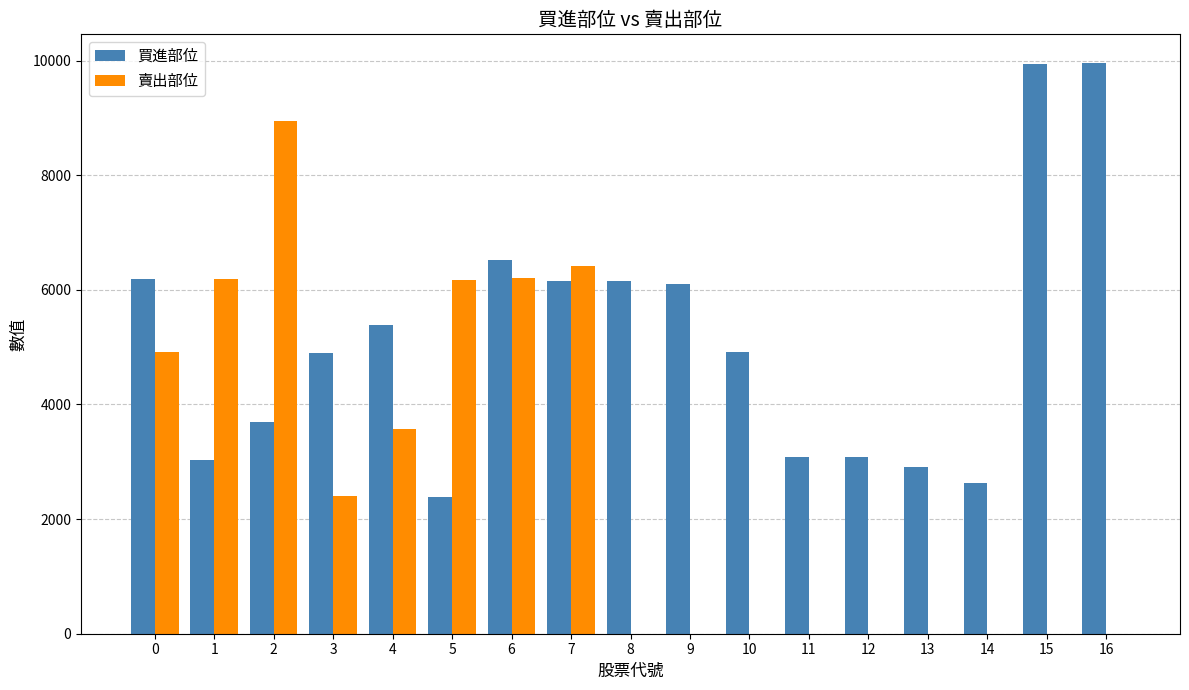

What is the maximum value for 賣出部位?

8942